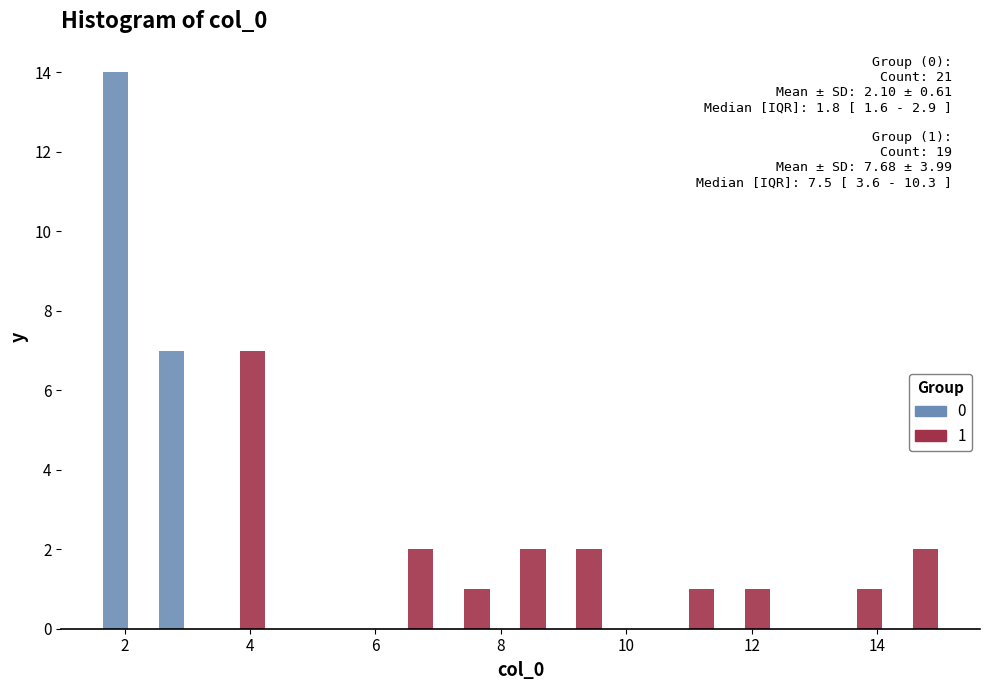

In the 1 series, which range on the x-axis has the tallest bar?

3.4 to 4.2